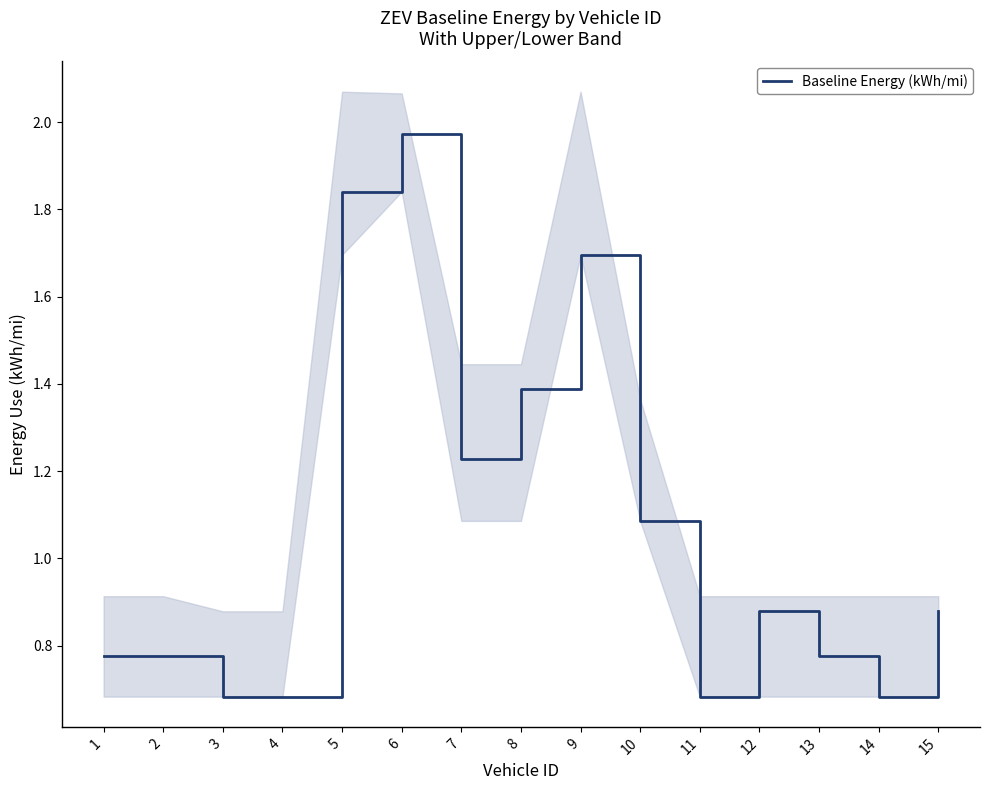

Where is the data nearest to the value 1?

10